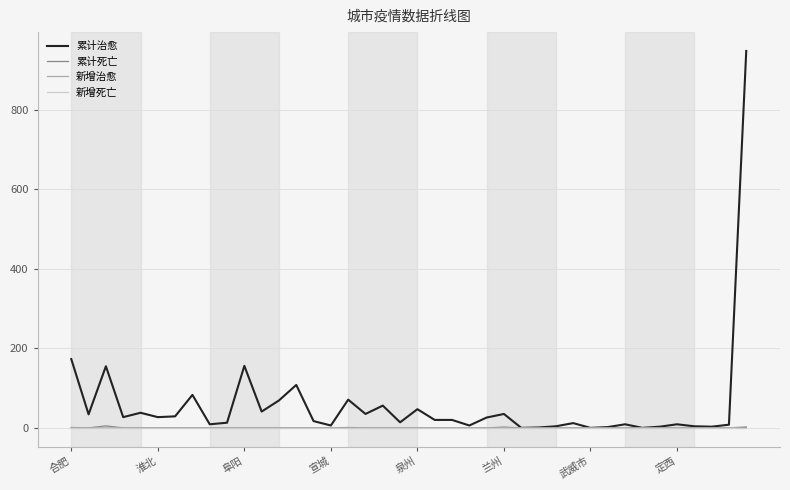

Which series has the largest total across all categories?

累计治愈